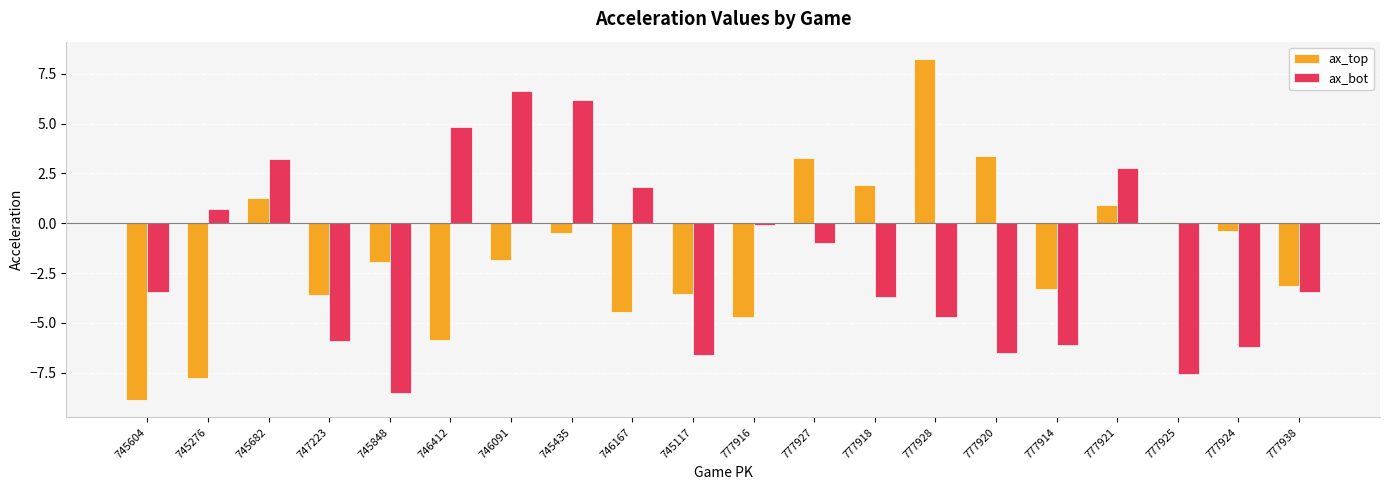

What is the value of the ax_top bar at the 2nd from the left?

-7.8